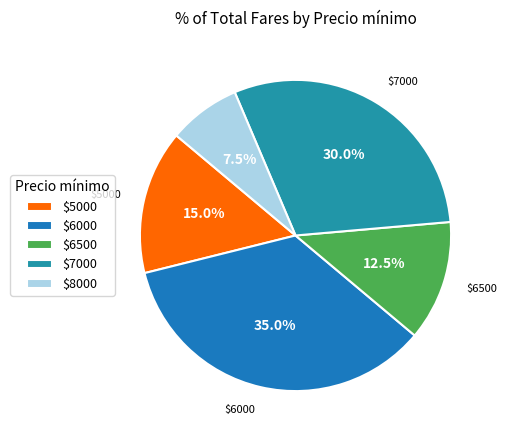

Which category has the biggest portion of the pie?

$6000